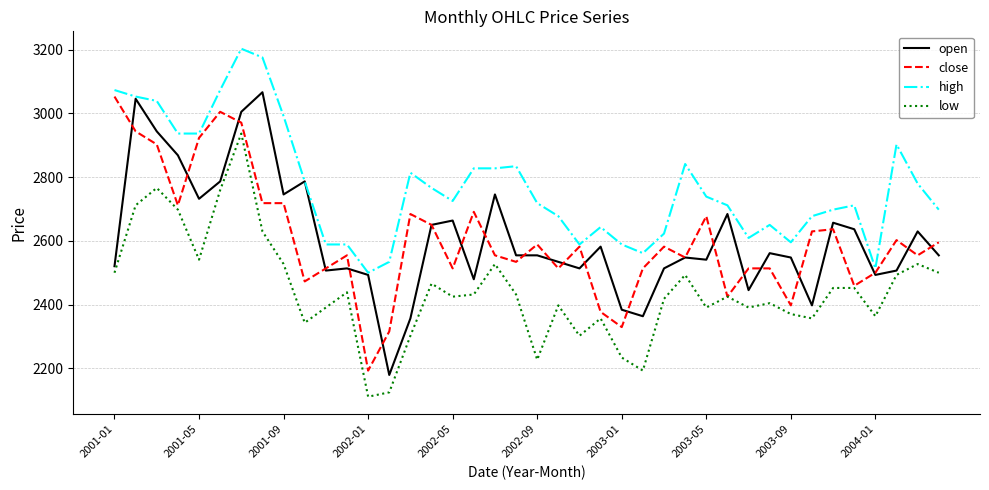

Does the chart have visible grid lines?

Yes